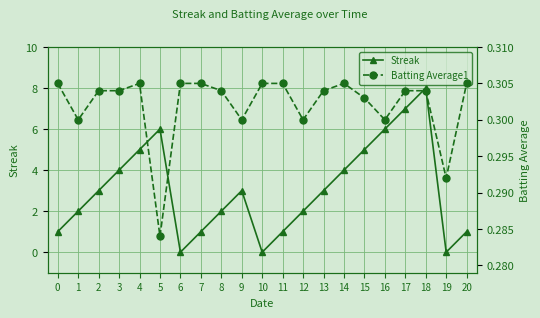

Is it true that Batting Average1 equals 0.4 at 16?

False